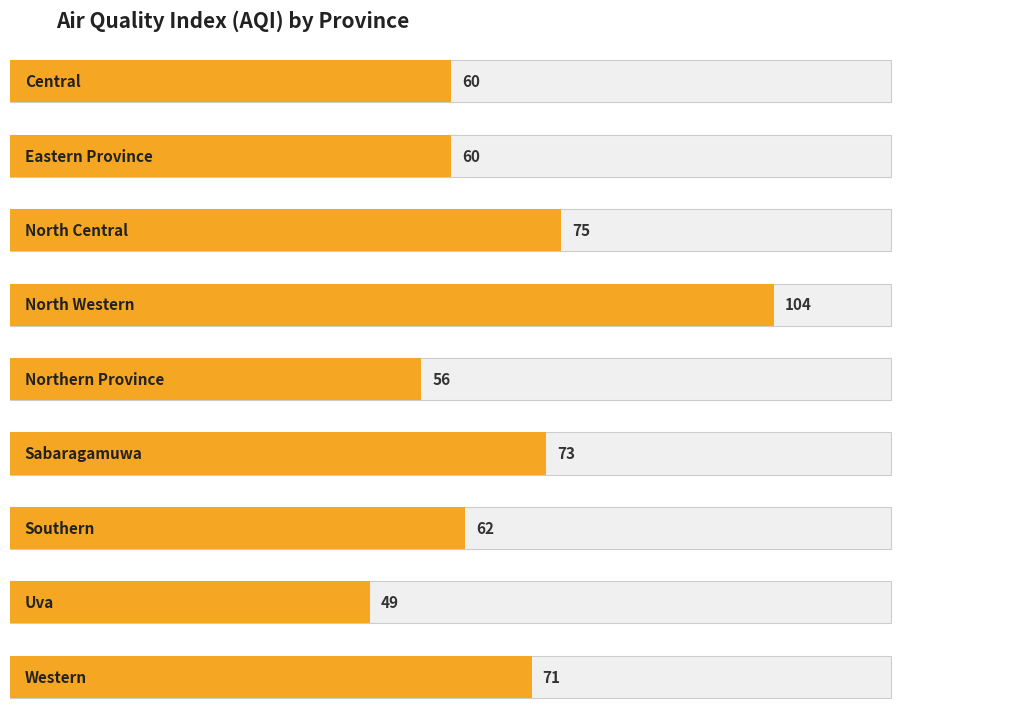

What is the value of the 8th bar from the left?

49